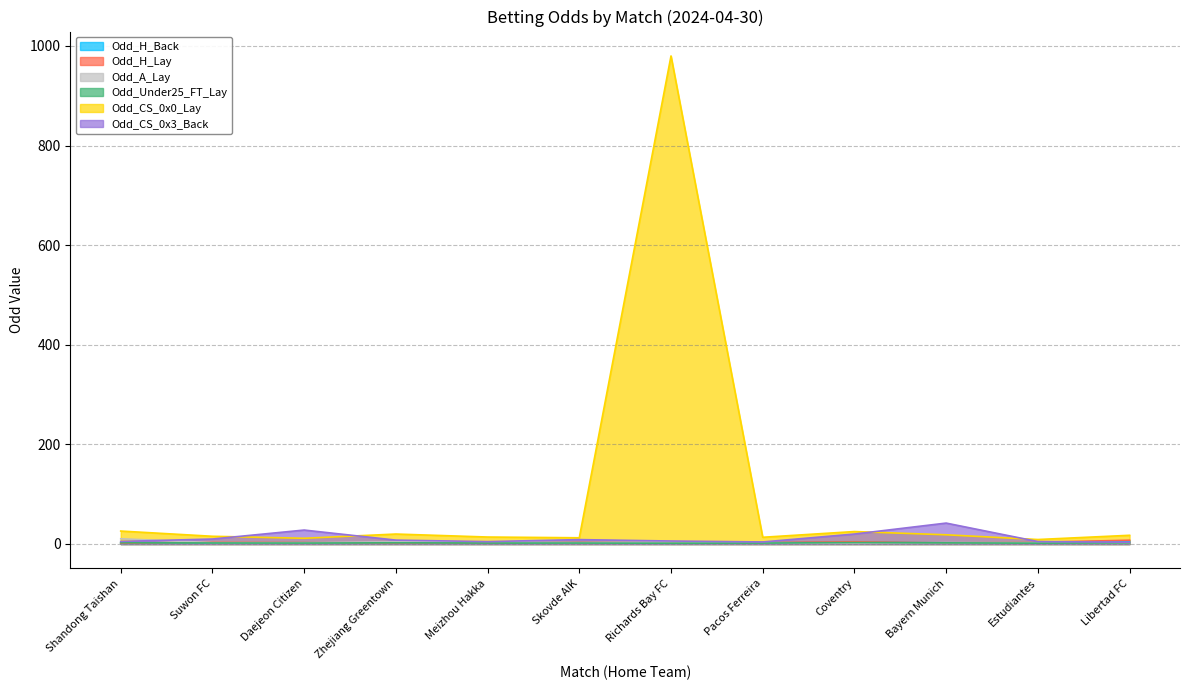

True or false: Odd_CS_0x0_Lay and Odd_A_Lay intersect in this chart.

False